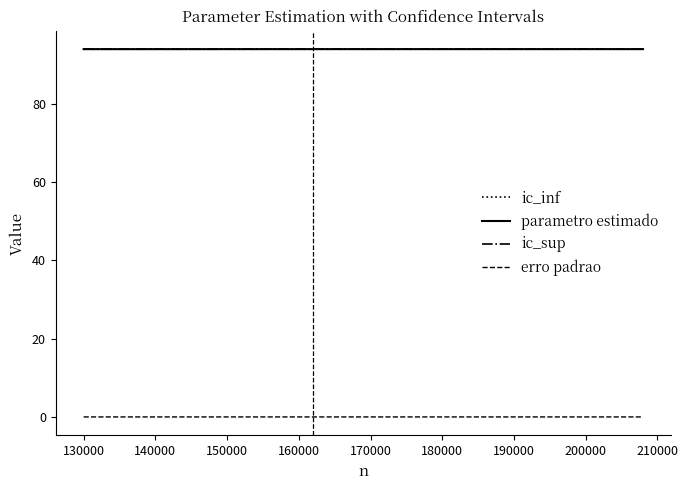

True or false: parametro estimado and erro padrao cross at least once.

False